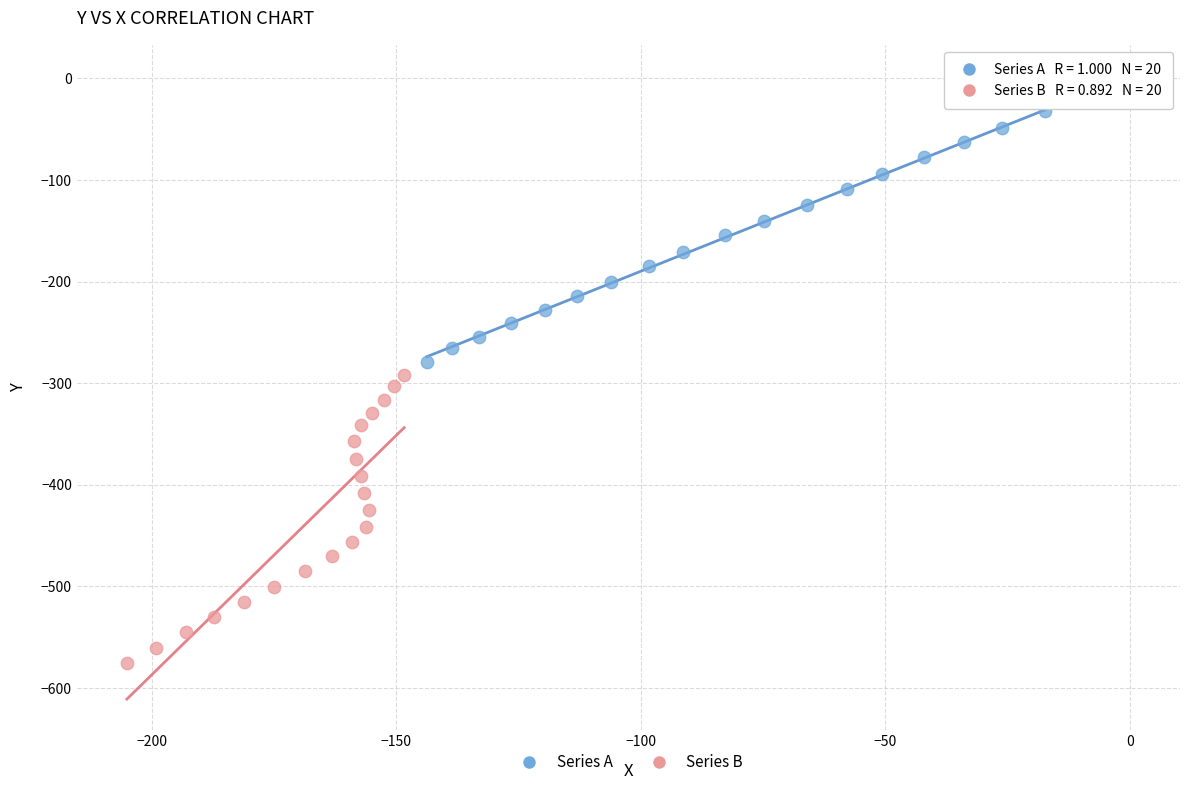

Which series contains the lowest Y value?

Series B